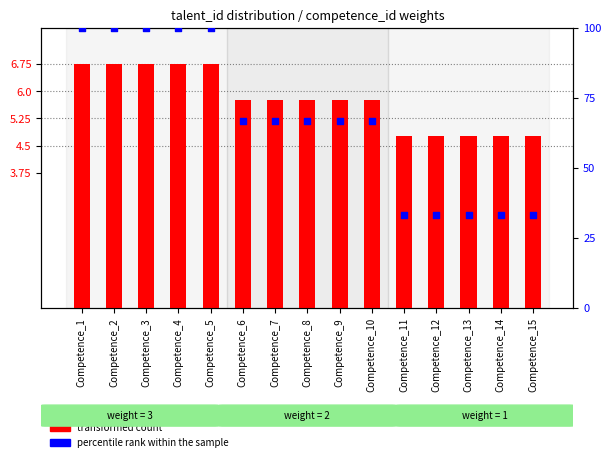

Which series has the largest Y range (max minus min)?

percentile rank within the sample